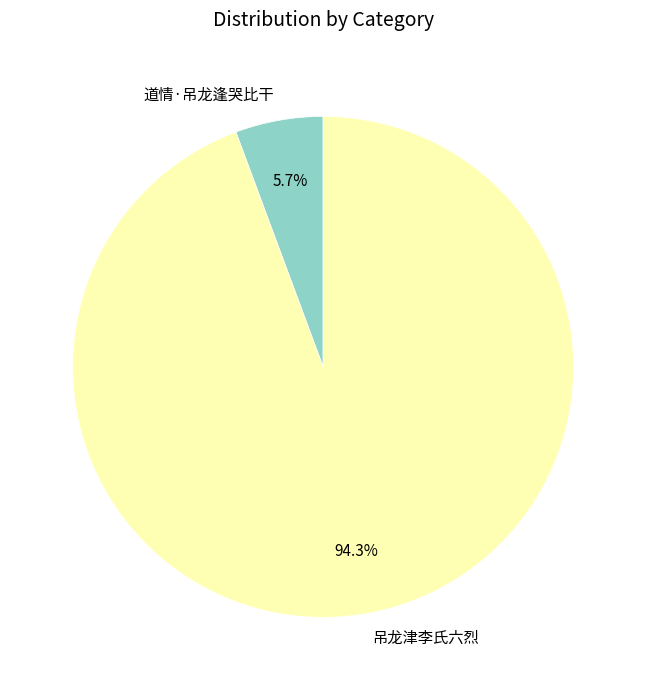

Is there any slice that represents more than half of the pie?

Yes